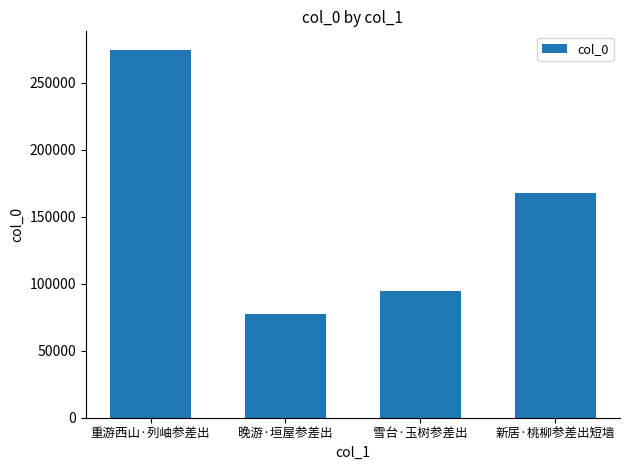

What position from the right is 重游西山·列岫参差出?

4